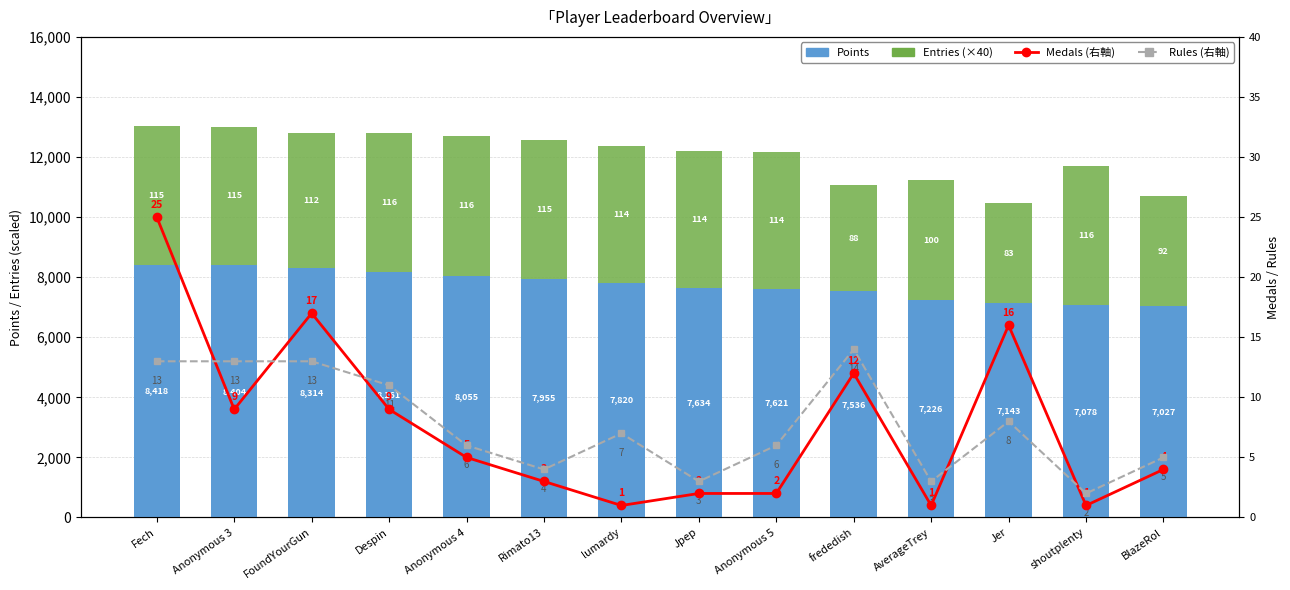

At which label is Medals (右軸) closest to 13?

frededish